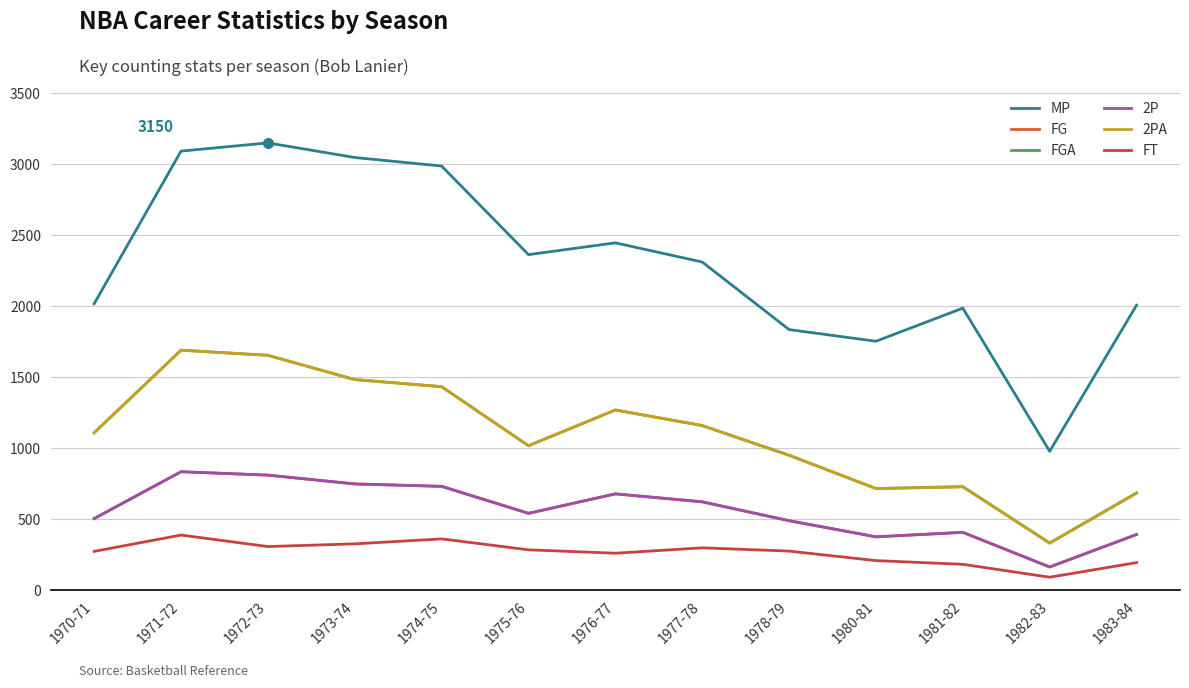

What are all the series names shown in the legend?

MP, FG, FGA, 2P, 2PA, FT